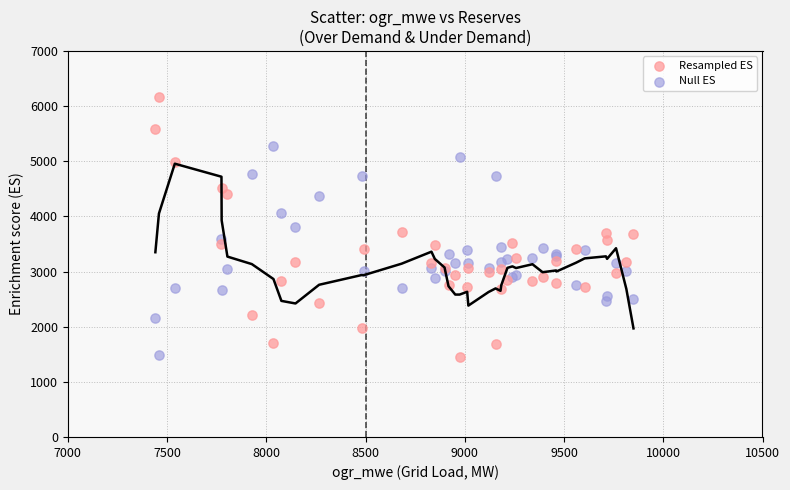

What is the X range (max minus min) for the scatter plot?

2409